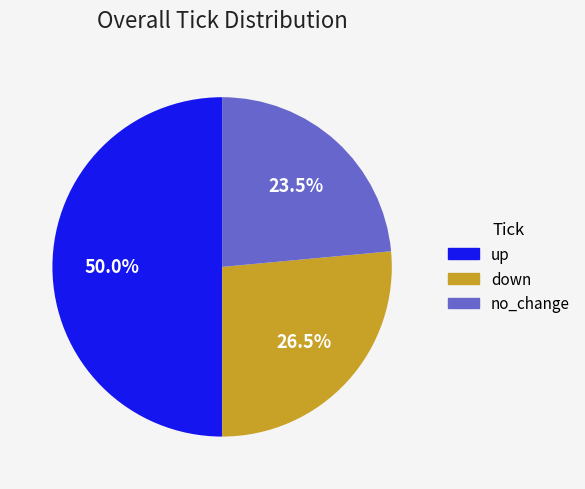

Does down account for over 50% of the chart?

No